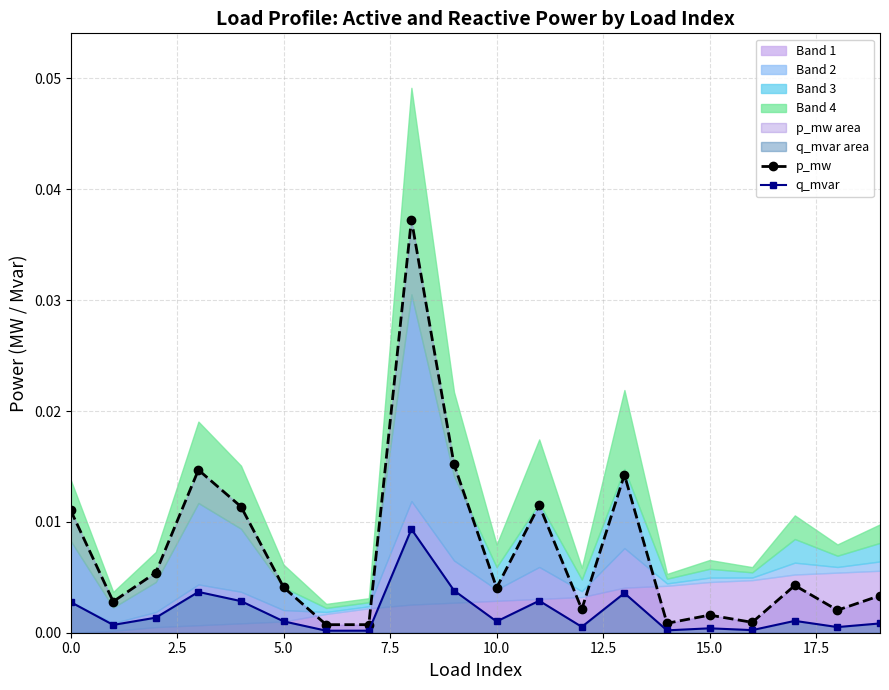

True or false: q_mvar and p_mw intersect in this chart.

False